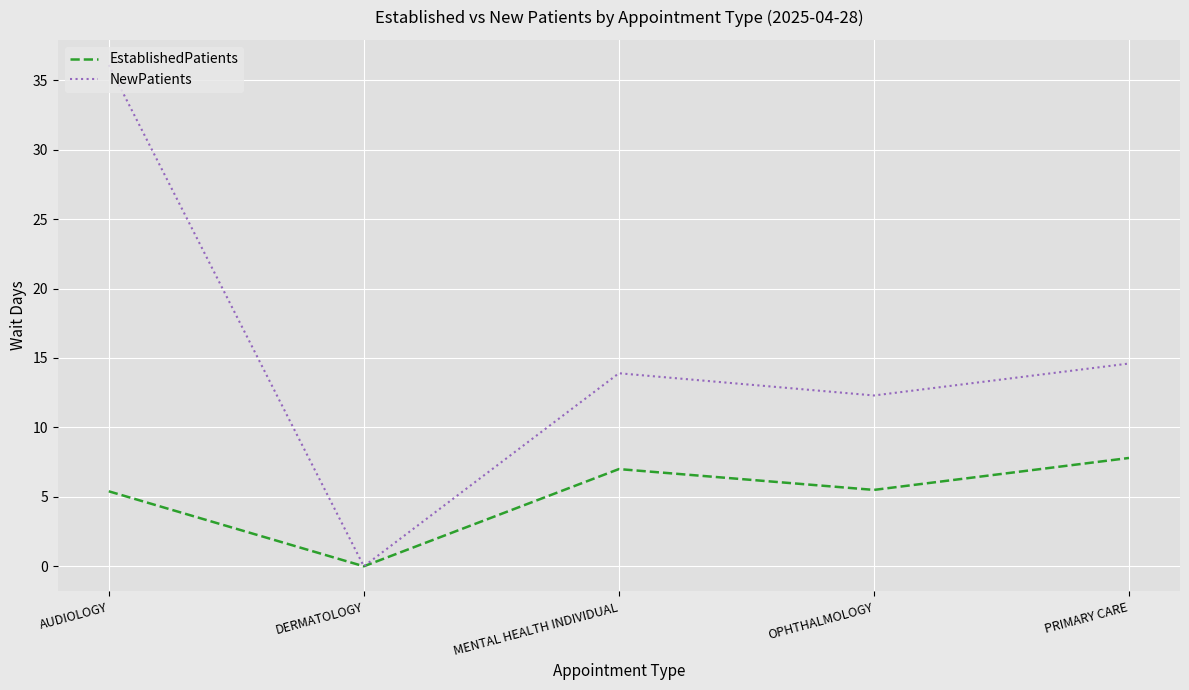

Does the chart have visible grid lines?

Yes